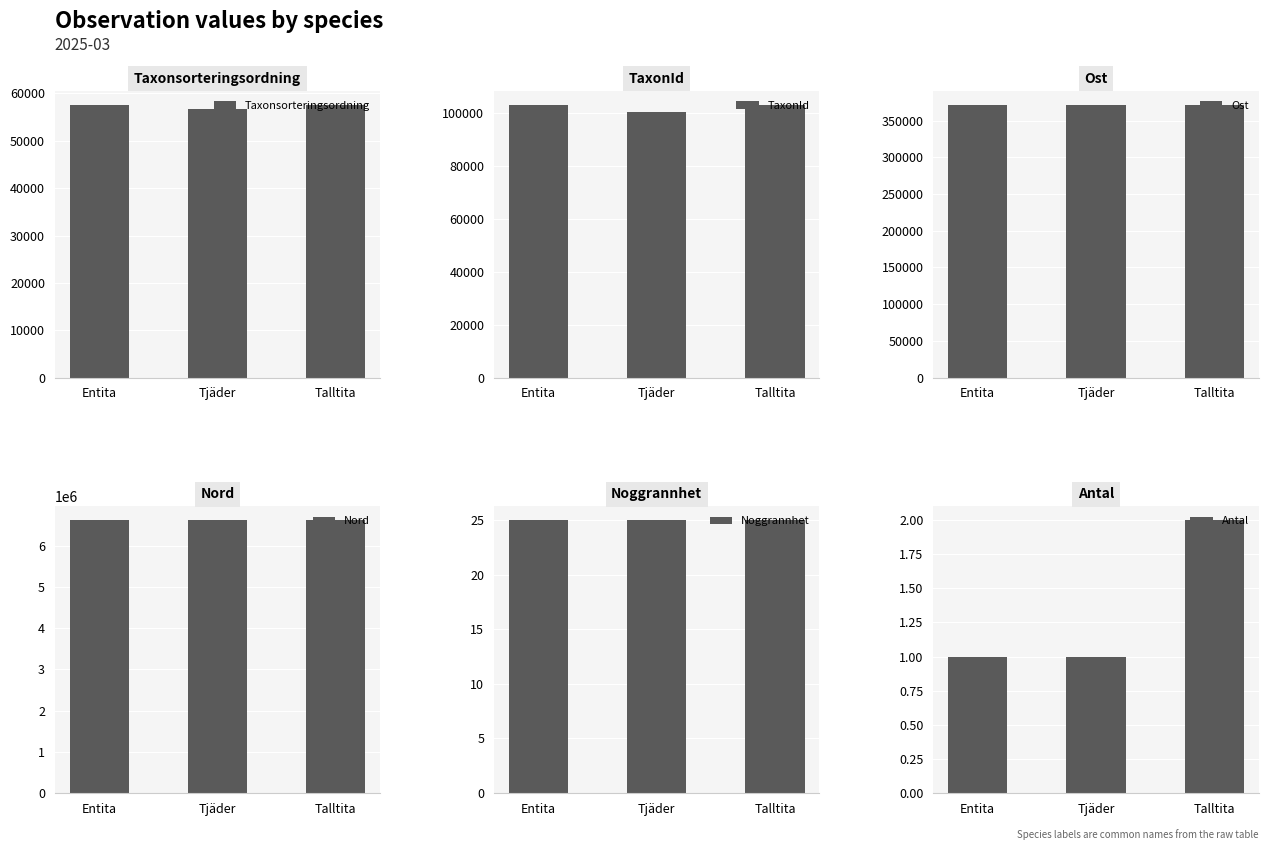

What position from the left is Tjäder?

2